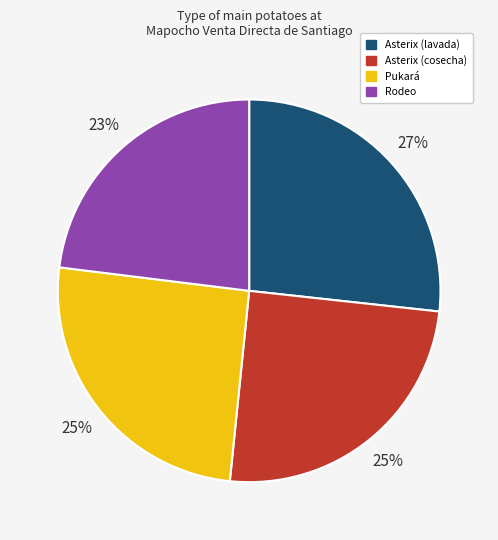

To the nearest percent, what is the average slice percentage?

25%